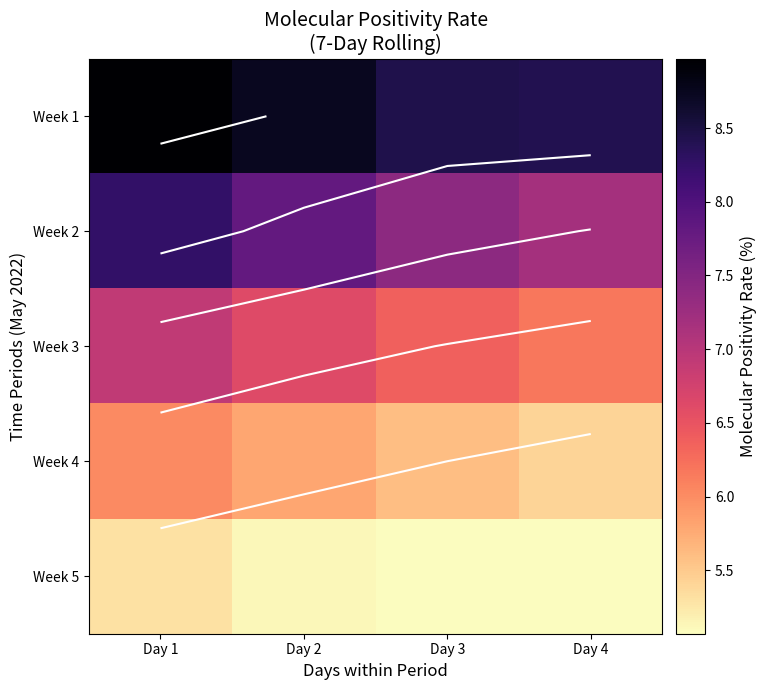

True or false: Week 2 has a value of 7.4 at Day 3.

True